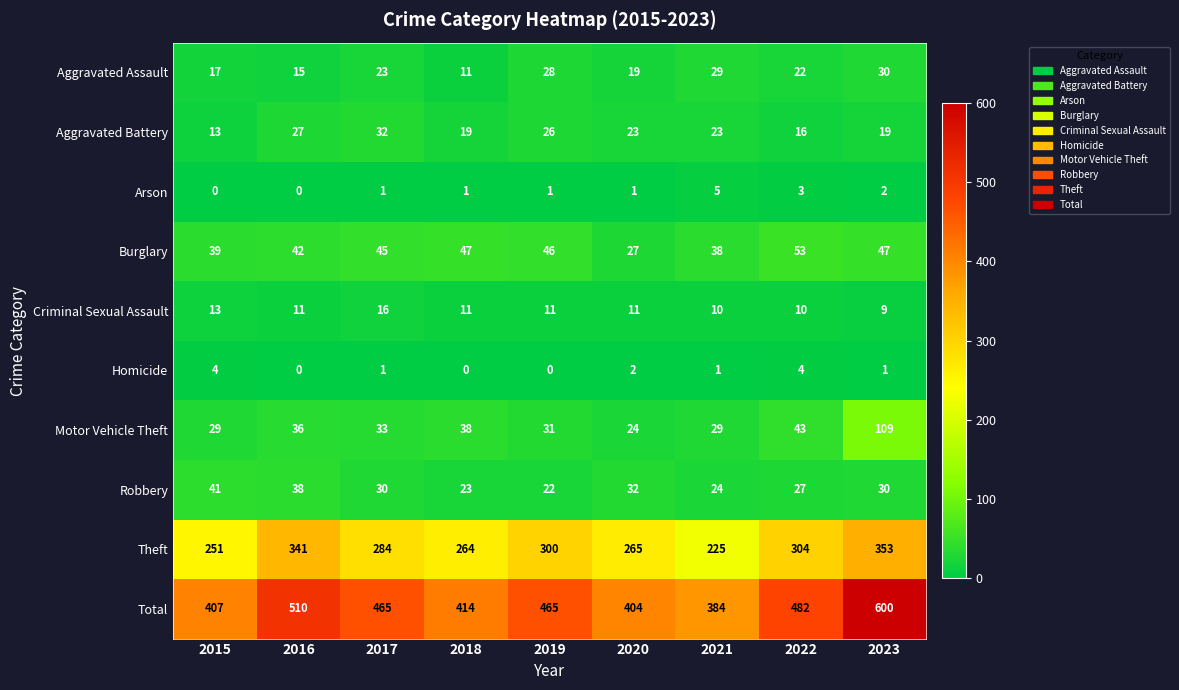

Rank the series by their maximum value, from lowest to highest.

Homicide, Arson, Criminal Sexual Assault, Aggravated Assault, Aggravated Battery, Robbery, Burglary, Motor Vehicle Theft, Theft, Total